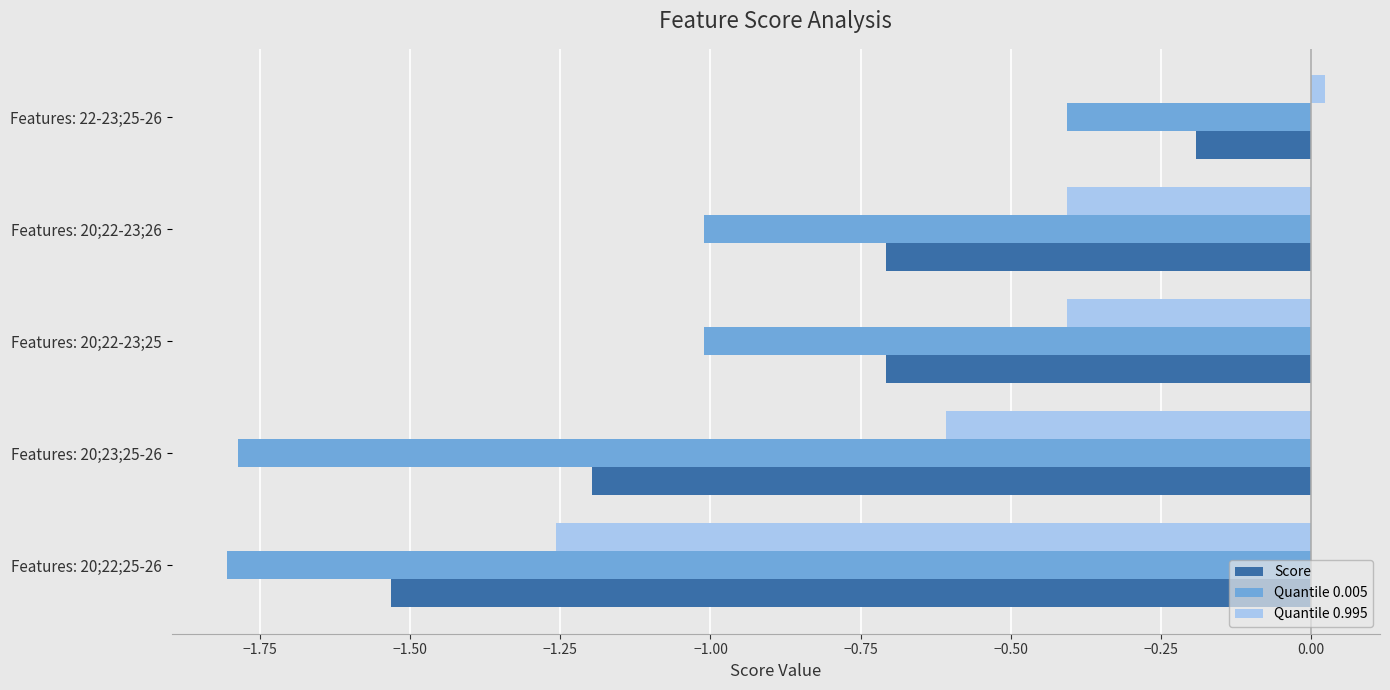

What is the sum of all Score values?

-4.3